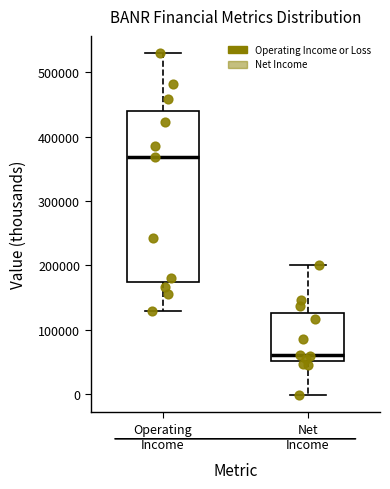

Where does the lower whisker of the box for Net Income end on the y-axis? The values are not printed on the chart, so give them approximately, as read against the axis.

0